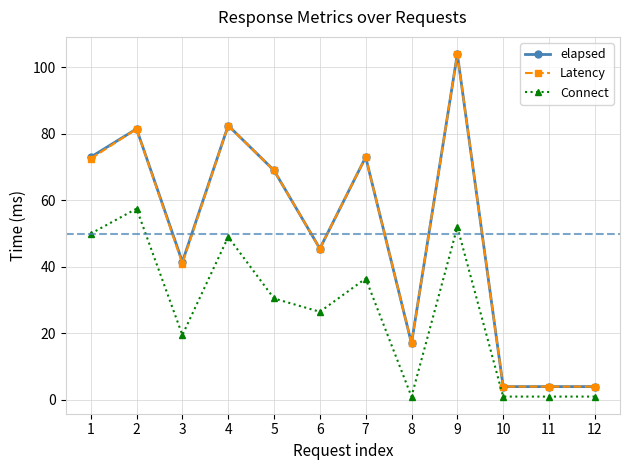

Does the chart display data point markers on the line(s)?

Yes